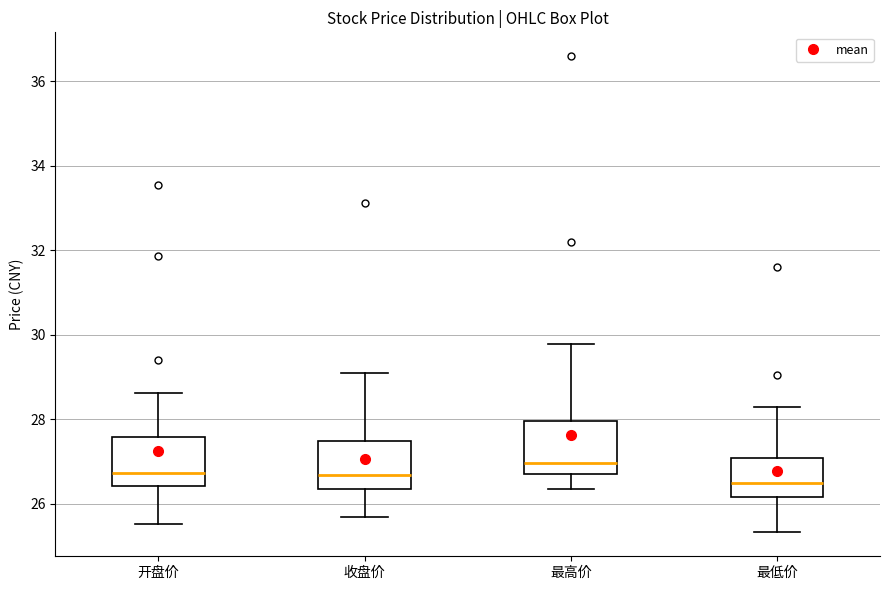

Reading left to right, transcribe this box plot: for each box, give where its median line is, the range the box spans, and where its two whiskers end, as read against the y-axis. The values are not printed on the chart, so give them approximately, as read against the axis.

开盘价: median 26.8, box 26.4 to 27.6, whiskers 25.6 to 28.6
收盘价: median 26.6, box 26.4 to 27.4, whiskers 25.6 to 29.0
最高价: median 27.0, box 26.6 to 28.0, whiskers 26.4 to 29.8
最低价: median 26.4, box 26.2 to 27.0, whiskers 25.4 to 28.2